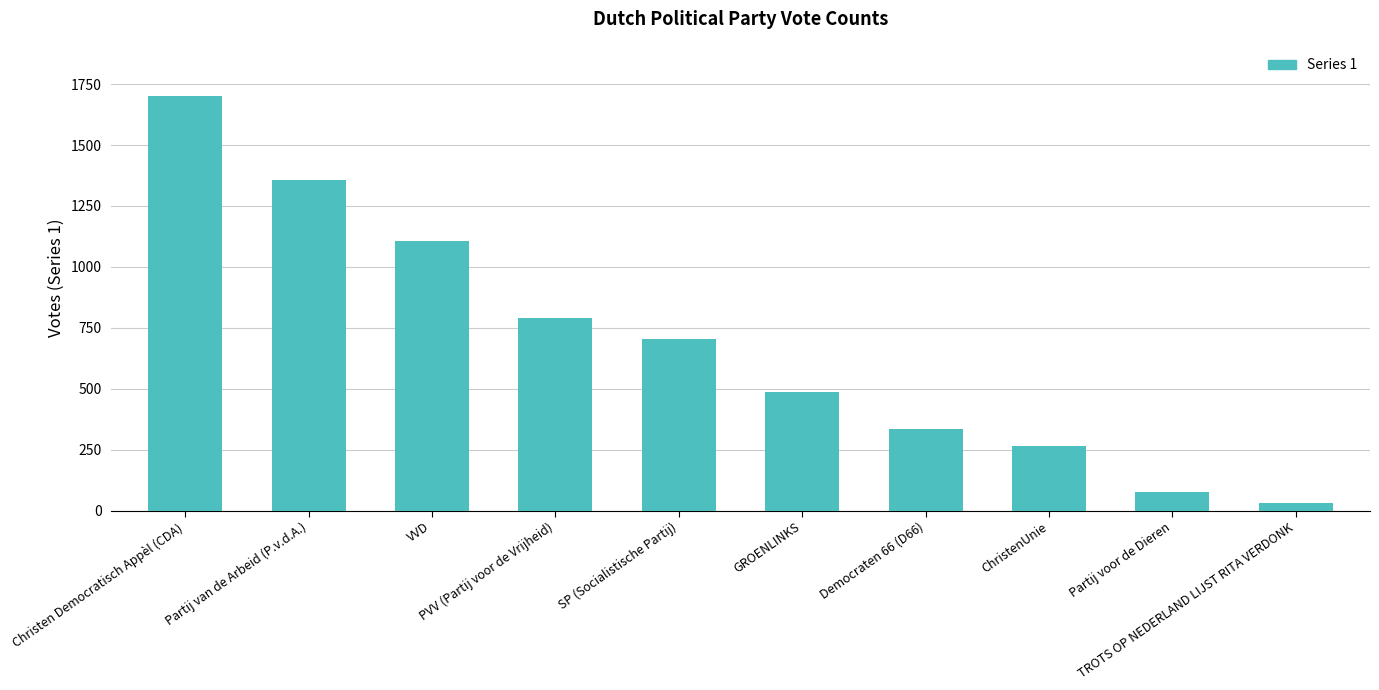

Which has a higher value, ChristenUnie or PVV (Partij voor de Vrijheid)?

PVV (Partij voor de Vrijheid)